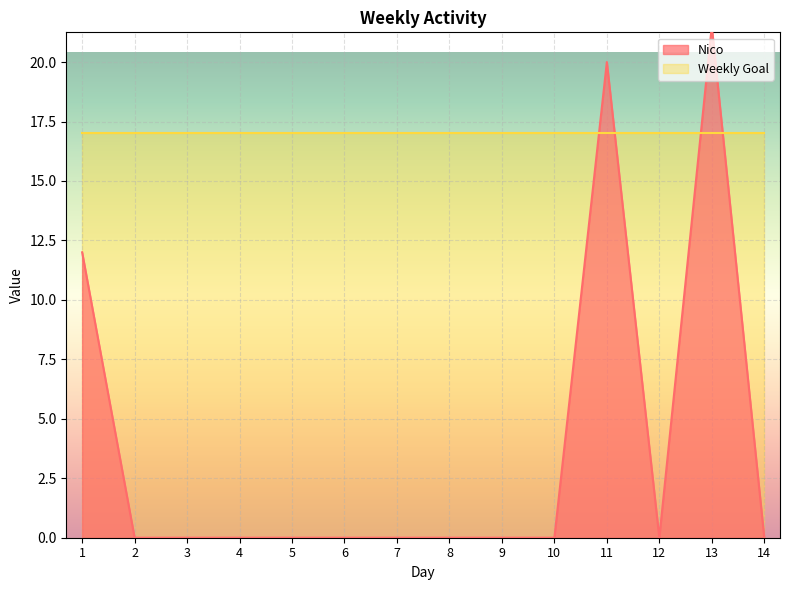

Reading right to left, list all the values displayed in this chart.

14=0.0	13=21.5	12=0.0	11=20.0	10=0.0	9=0.0	8=0.0	7=0.0	6=0.0	5=0.0	4=0.0	3=0.0	2=0.0	1=12.0